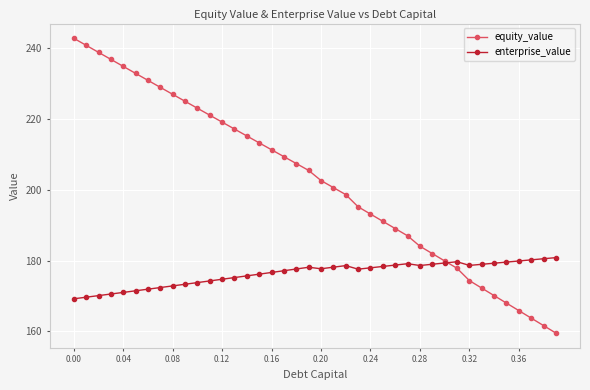

List the series in order of their overall mean, highest first.

equity_value, enterprise_value